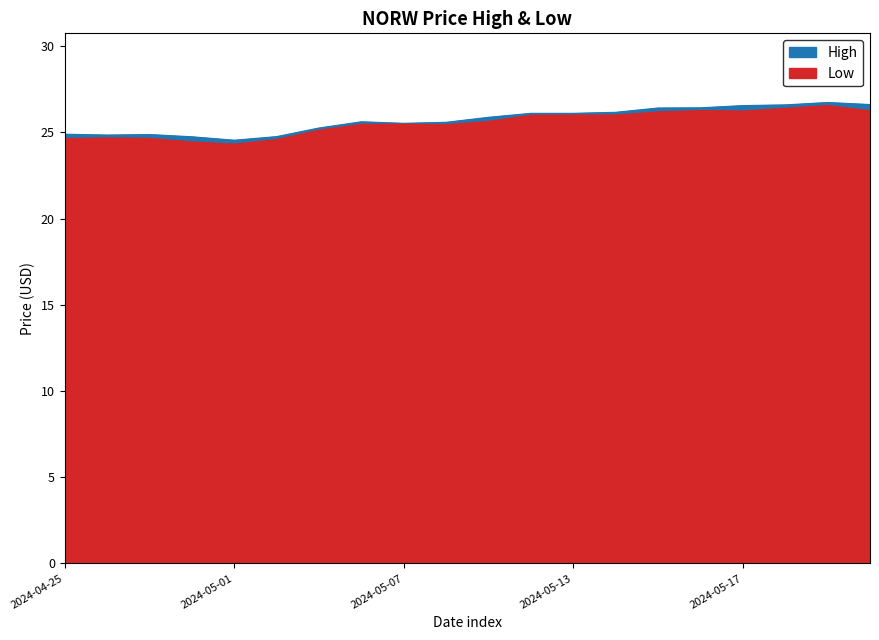

Between 2024-05-07 and 2024-05-17, which series saw the biggest shift?

High